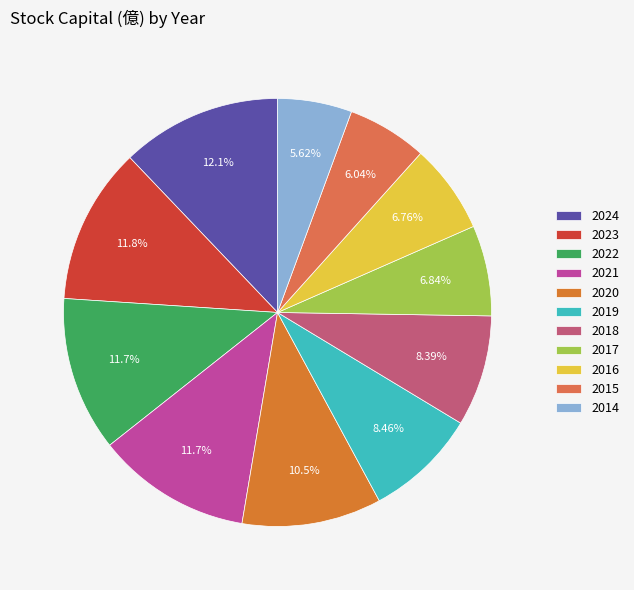

How many segments does this pie chart have?

11